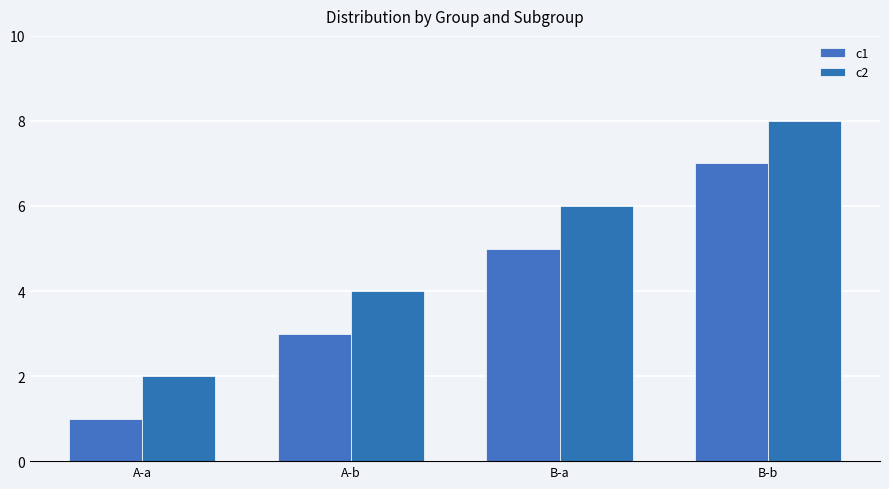

What is the total value across all series at B-a?

11